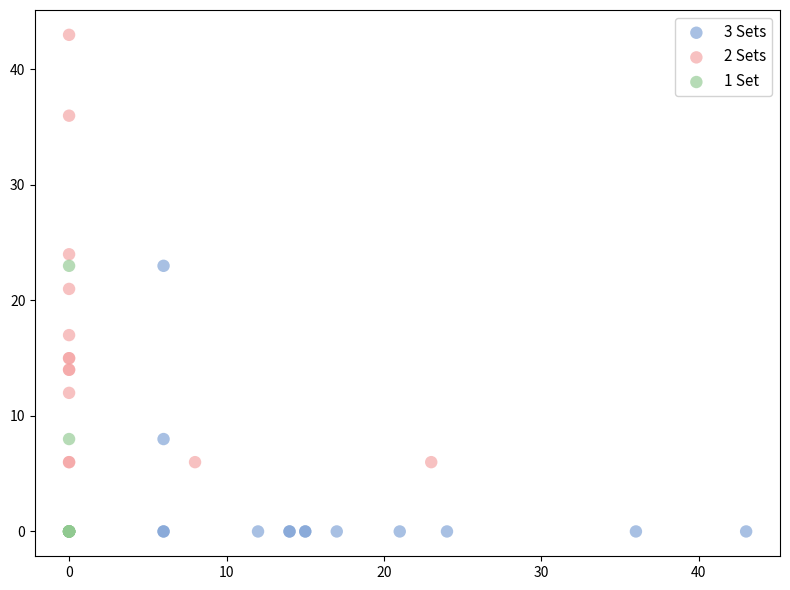

Which series reaches the maximum Y coordinate?

2 Sets